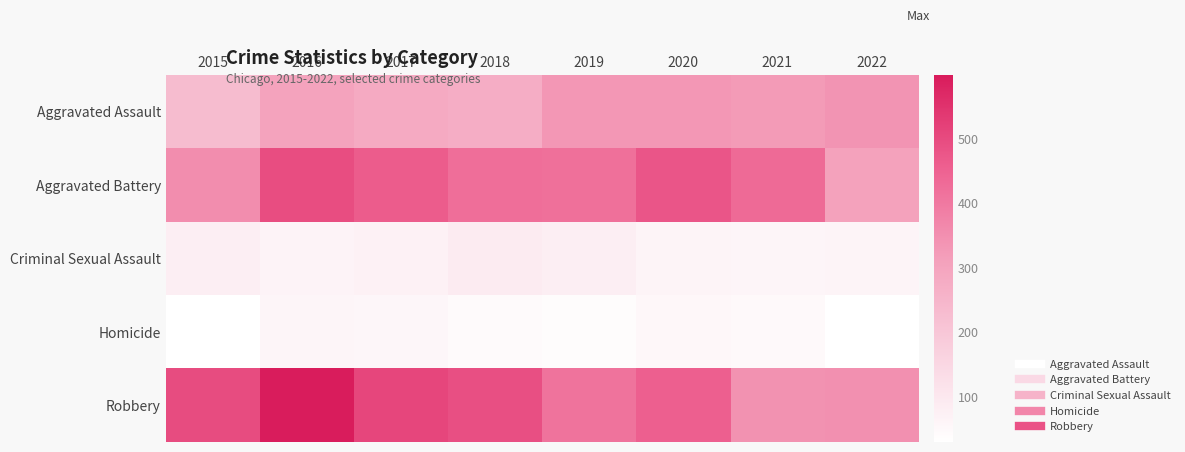

Which series has the largest range (max minus min)?

Robbery